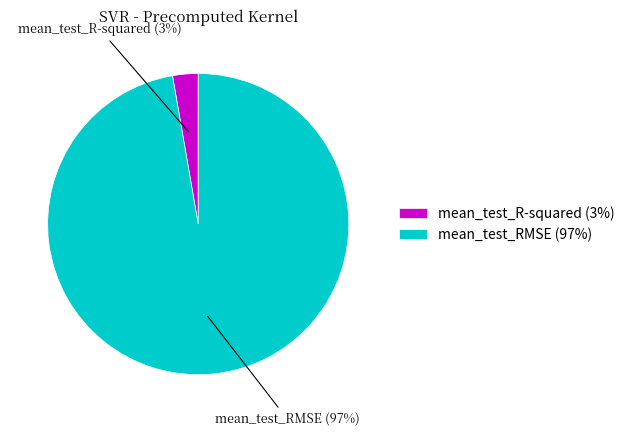

What percentage is the mean_test_R-squared slice, to the nearest percent?

3%